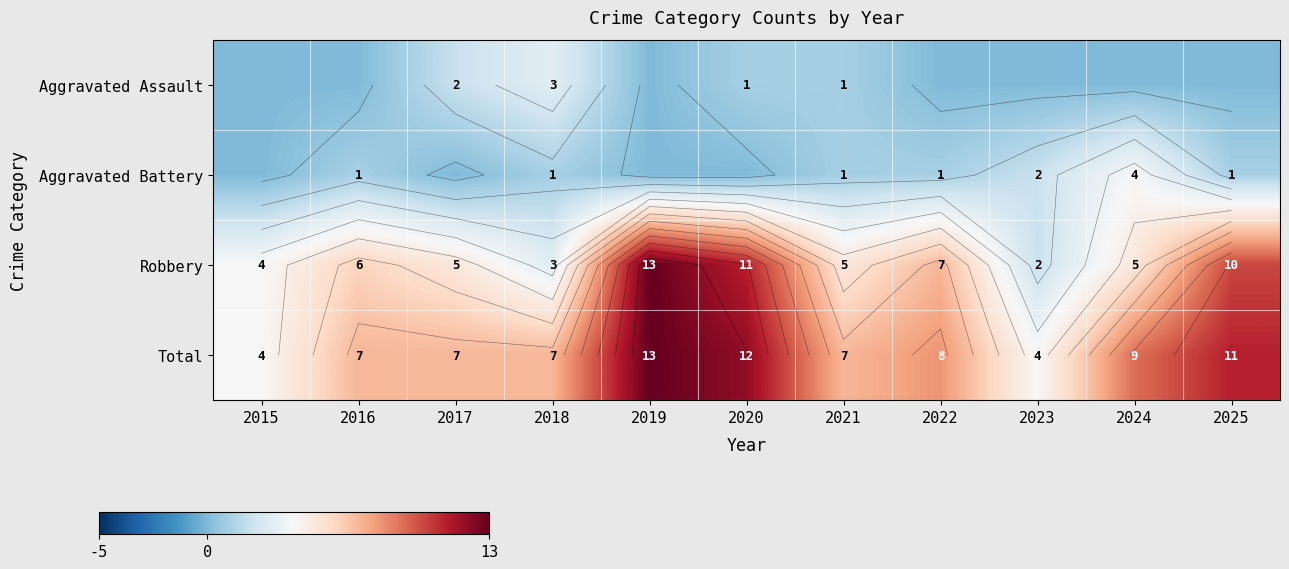

Read the Robbery value at 2023.

2